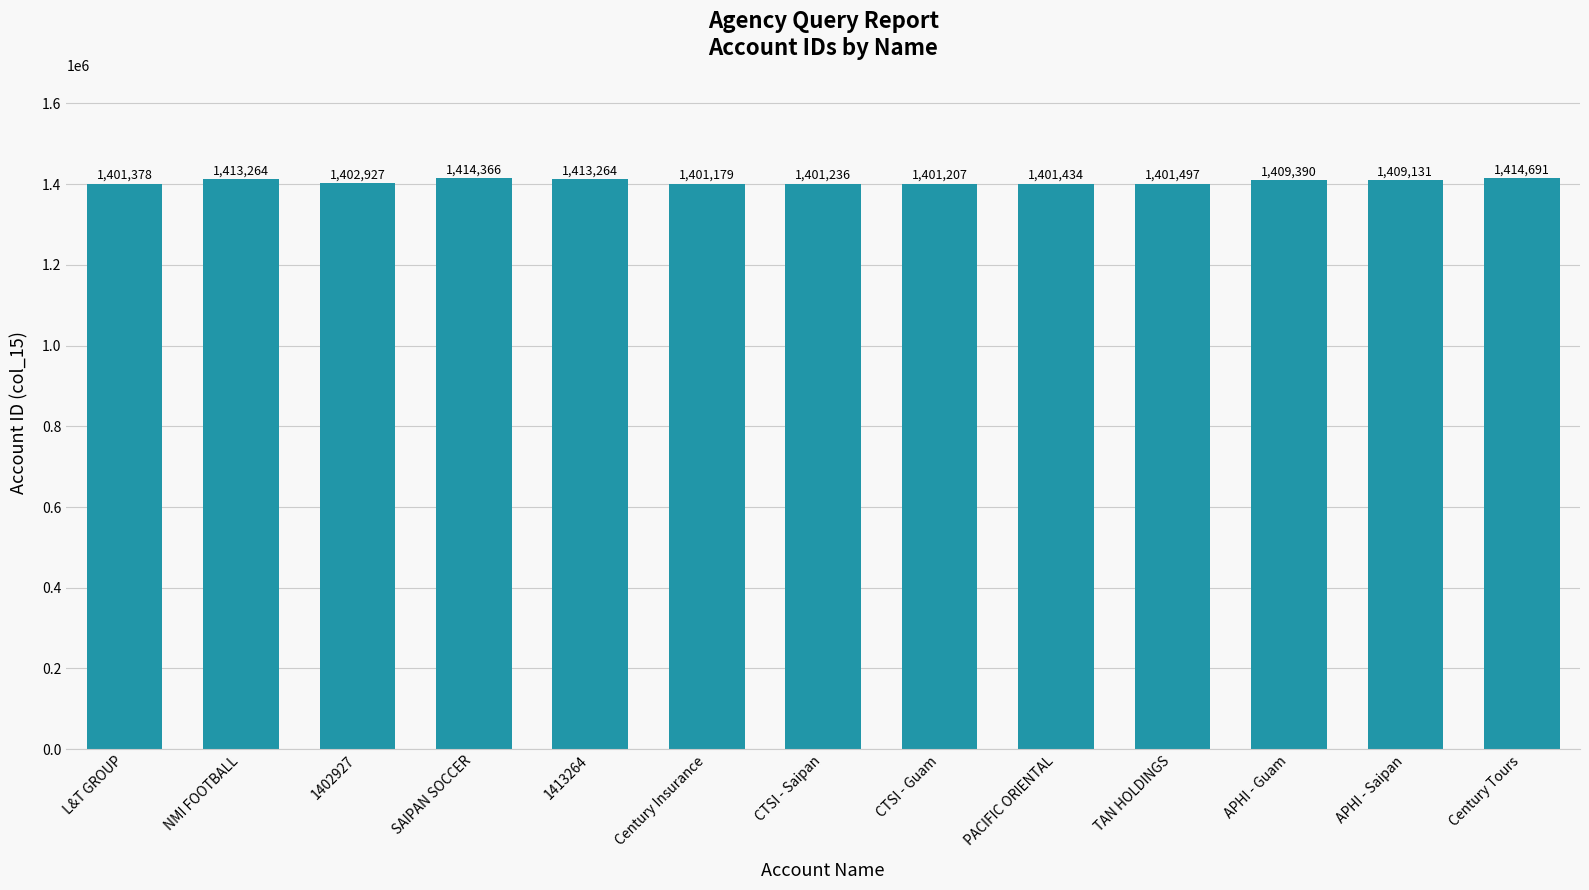

At which label is the value closest to 1407935?

APHI - Saipan